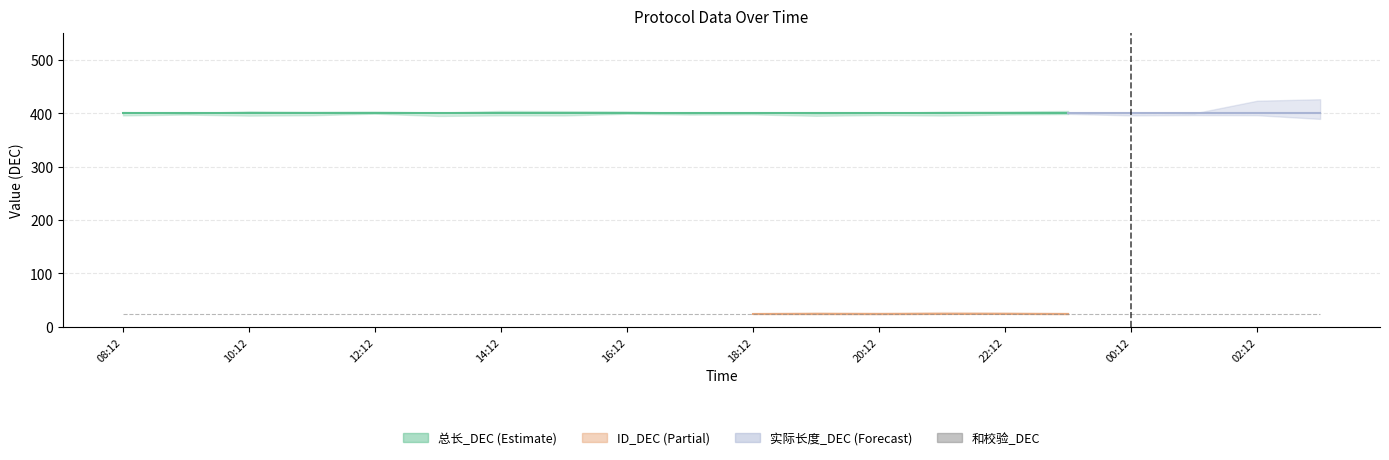

What is the difference between the highest and lowest values at 2025-03-05 00:12?

375